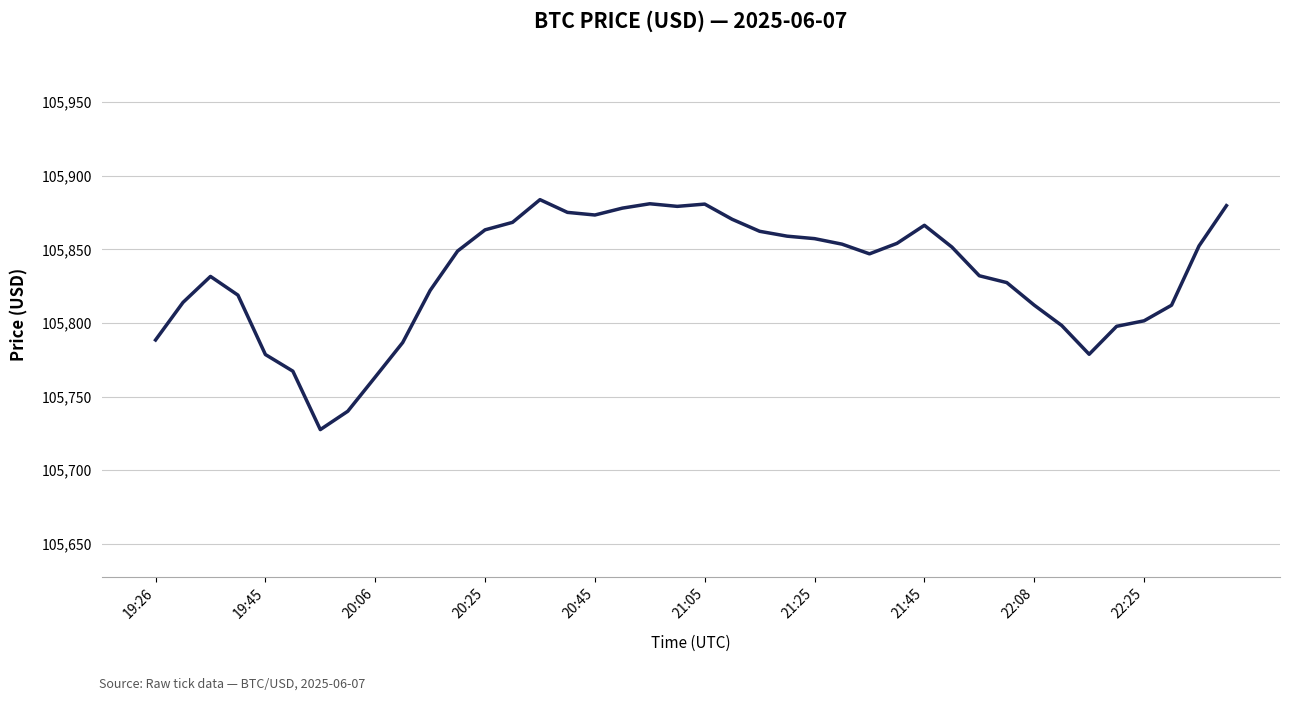

What is the greatest value displayed?

105883.8